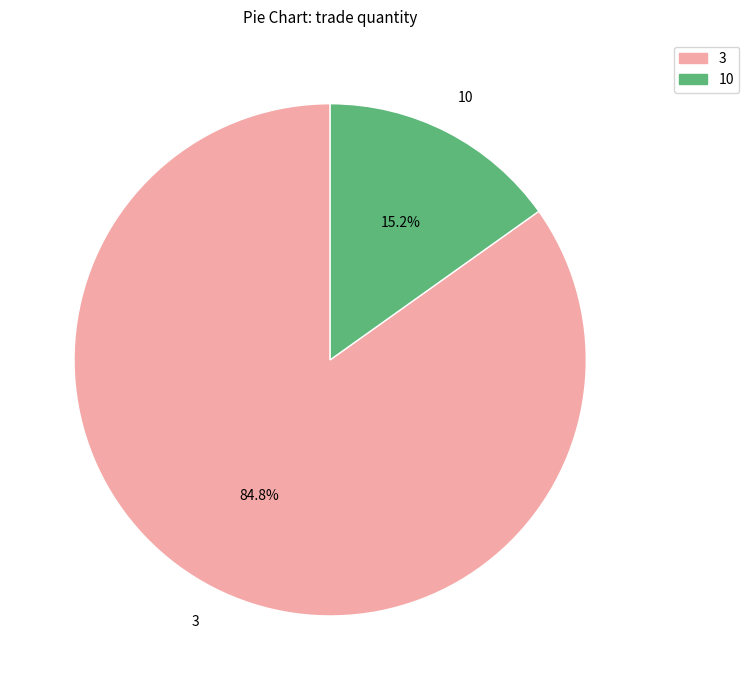

Which slice is the smallest?

10